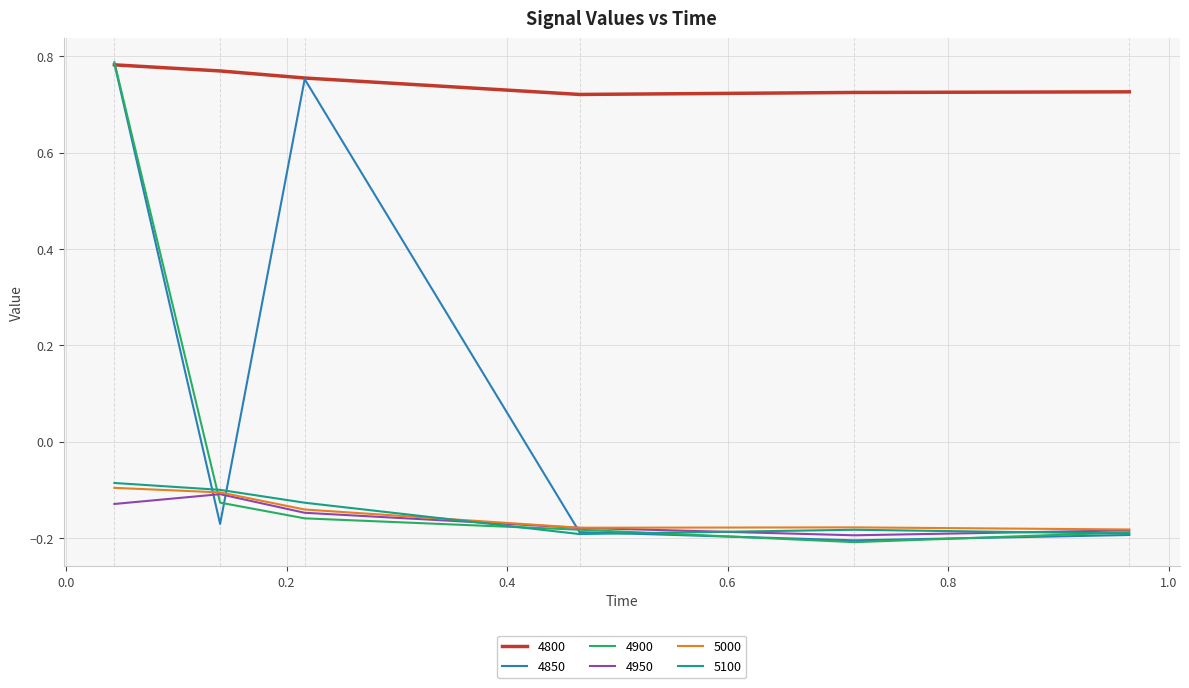

True or false: 5100 and 4800 cross at least once.

False